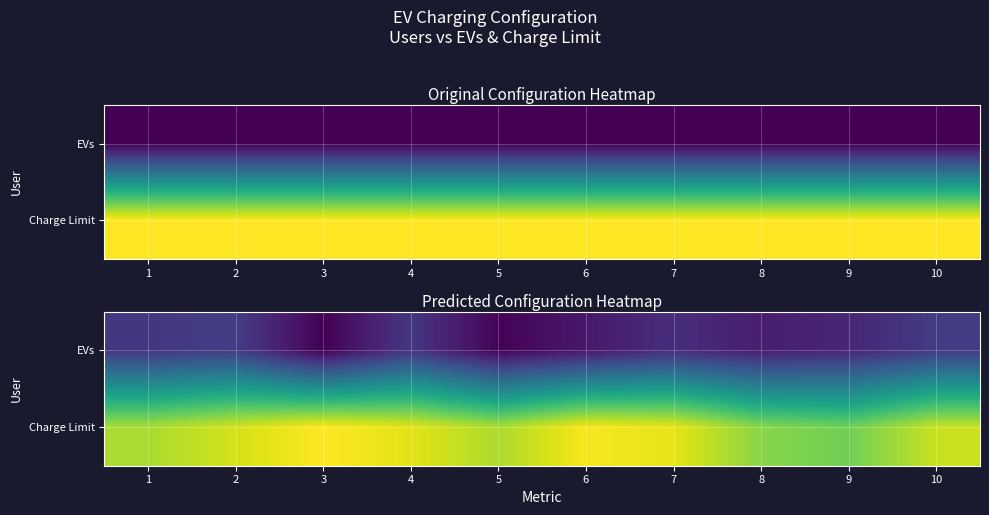

How many values in the Charge Limit series exceed 2?

6